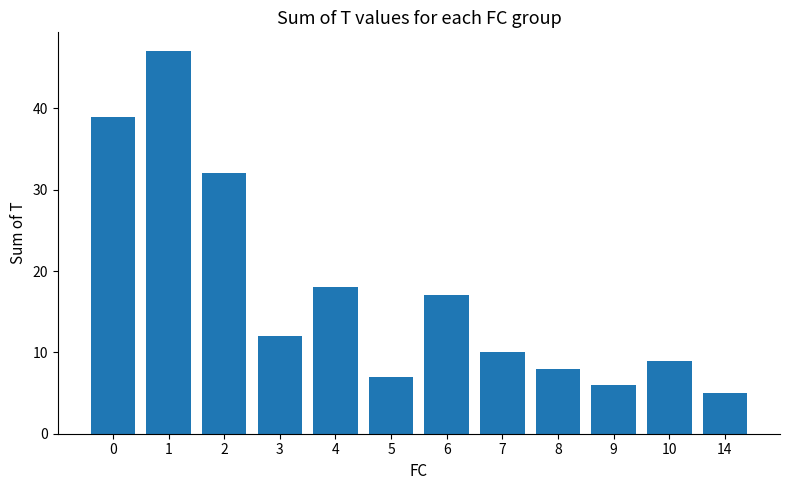

The chart shows a value of 39 at 0. True or false?

True